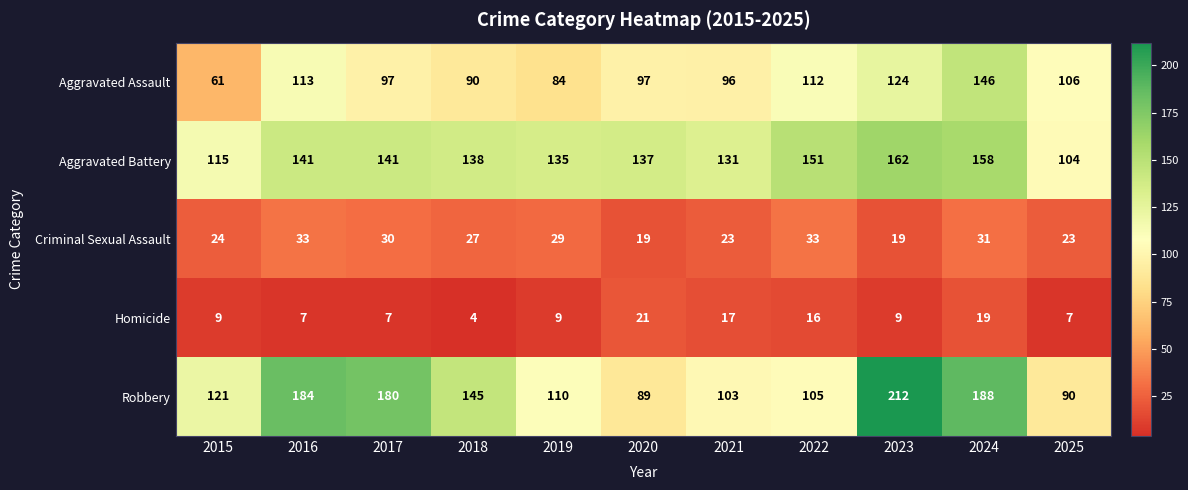

At 2021, list the series in order from smallest to largest.

Homicide, Criminal Sexual Assault, Aggravated Assault, Robbery, Aggravated Battery